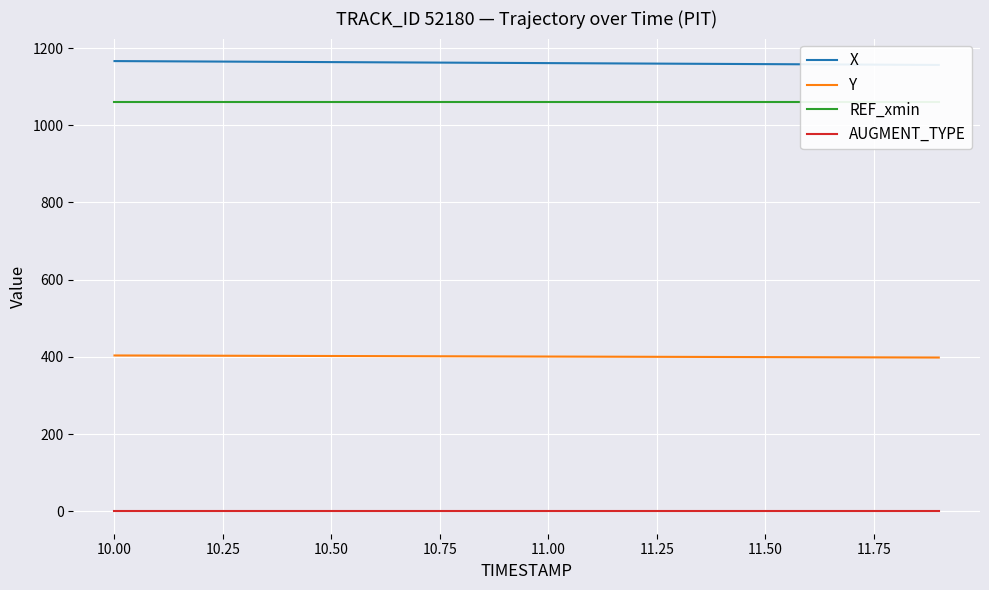

True or false: Y and AUGMENT_TYPE cross at least once.

False